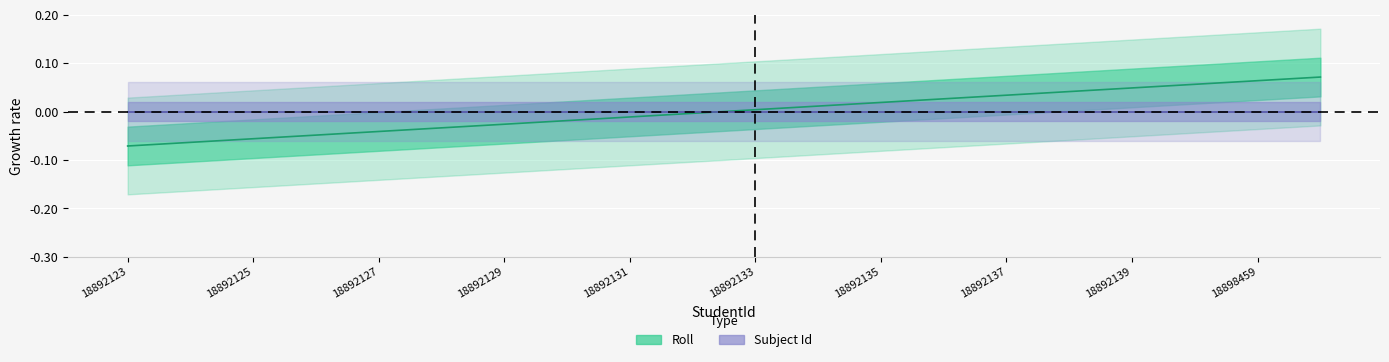

What is the label of the 2nd point from the left?

18892124